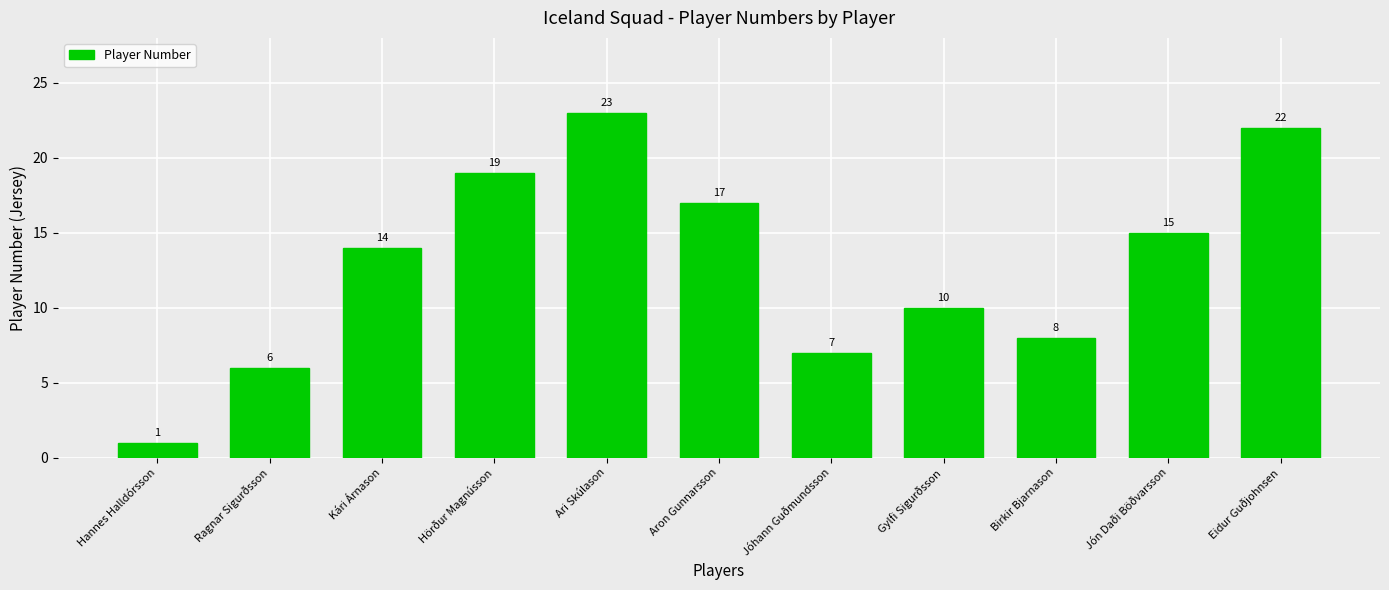

How many bars are there in total?

11